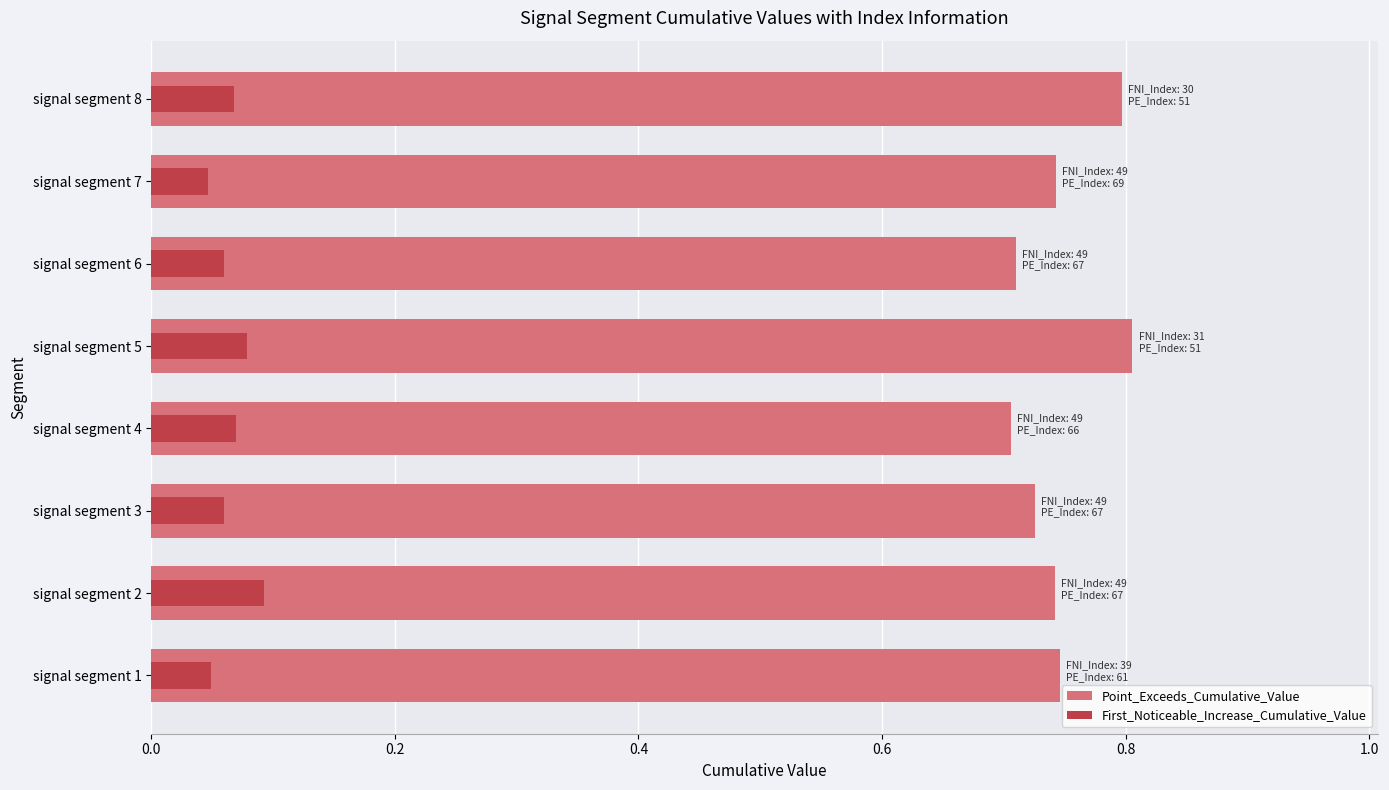

How many bars are there in each group?

2